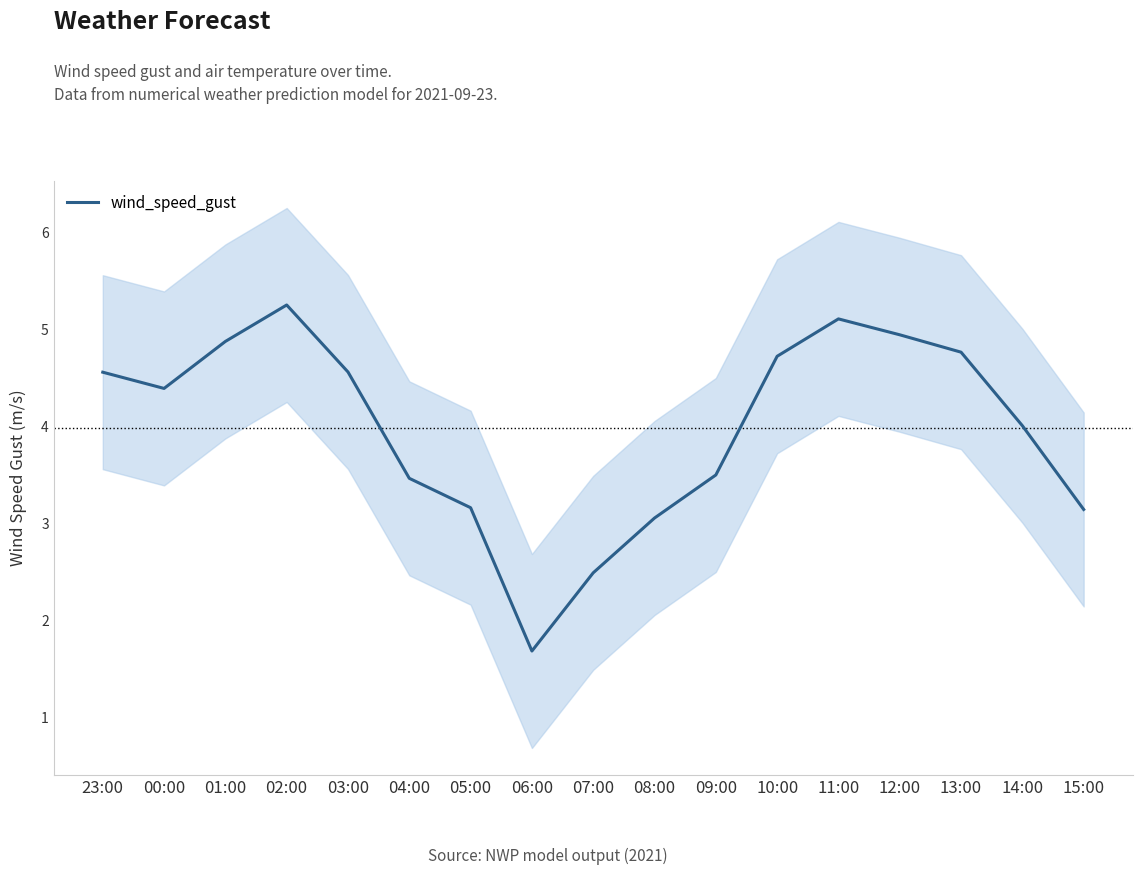

Where is the first local minimum?

00:00